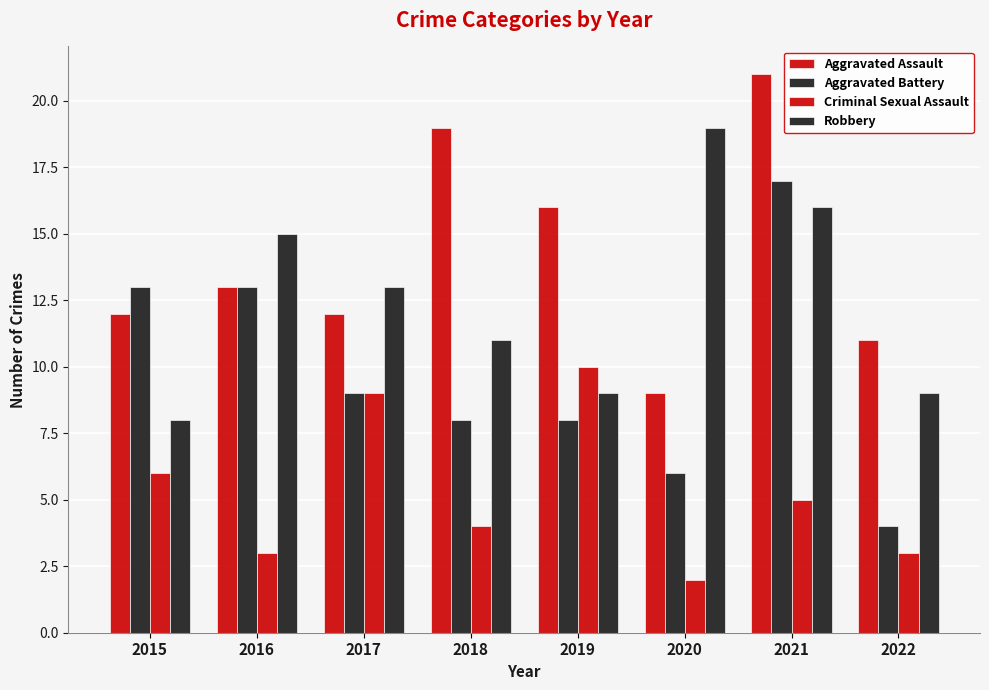

How many groups of bars are there?

8